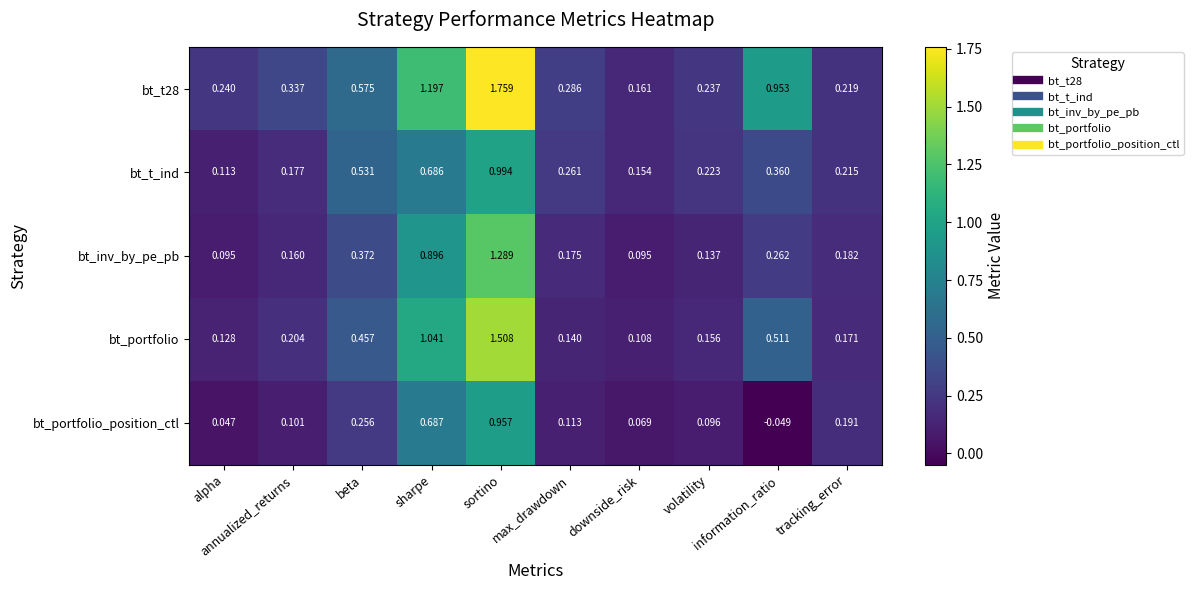

How many data points in bt_portfolio_position_ctl are less than 0?

1